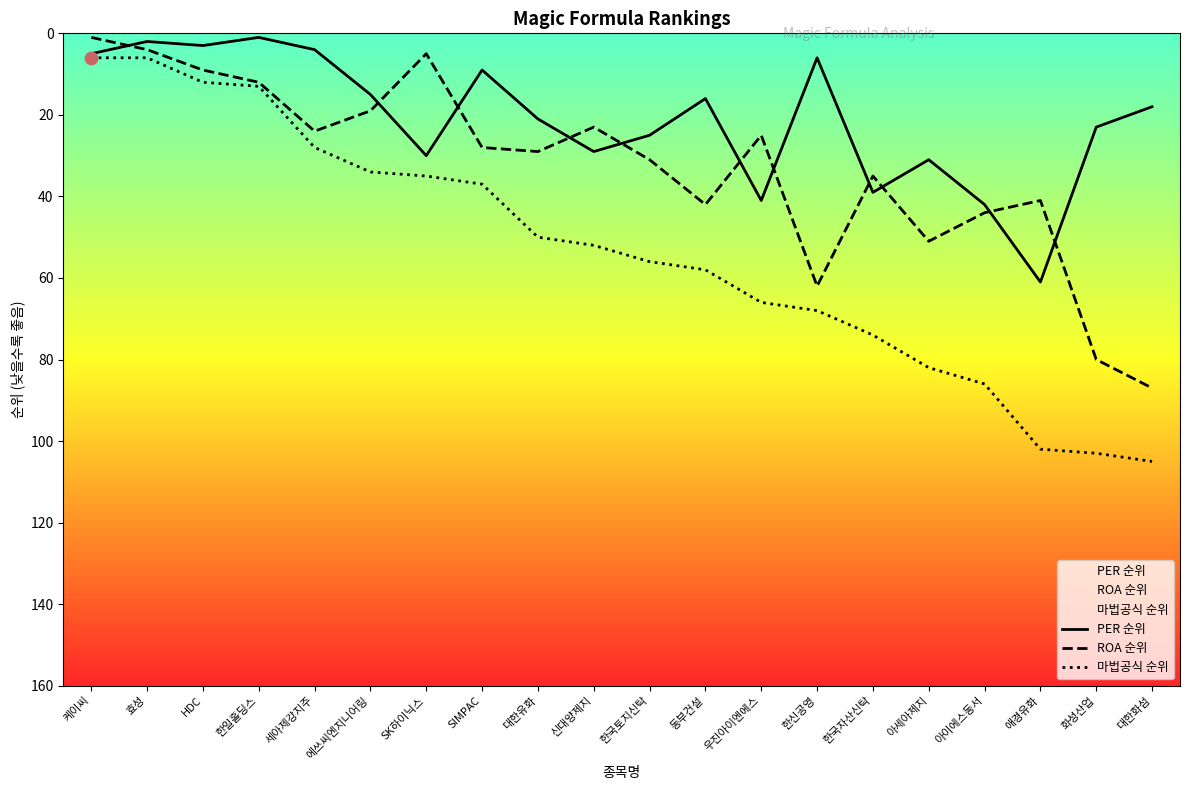

At how many categories does at least one series exceed 53?

10